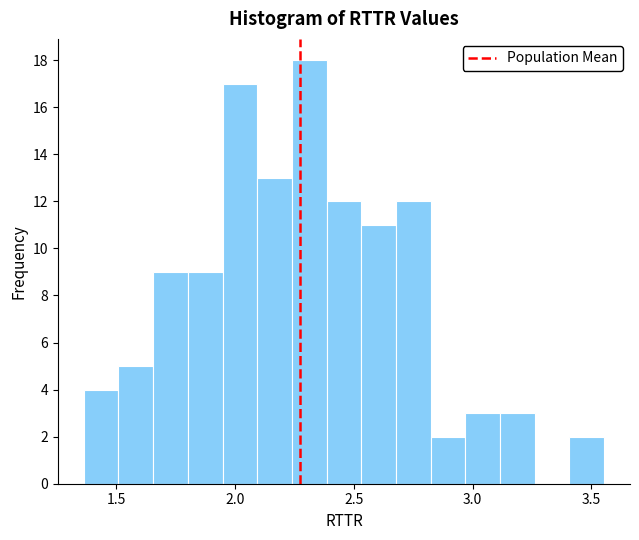

Read against the x-axis, roughly where is the centre of the tallest bar?

2.30